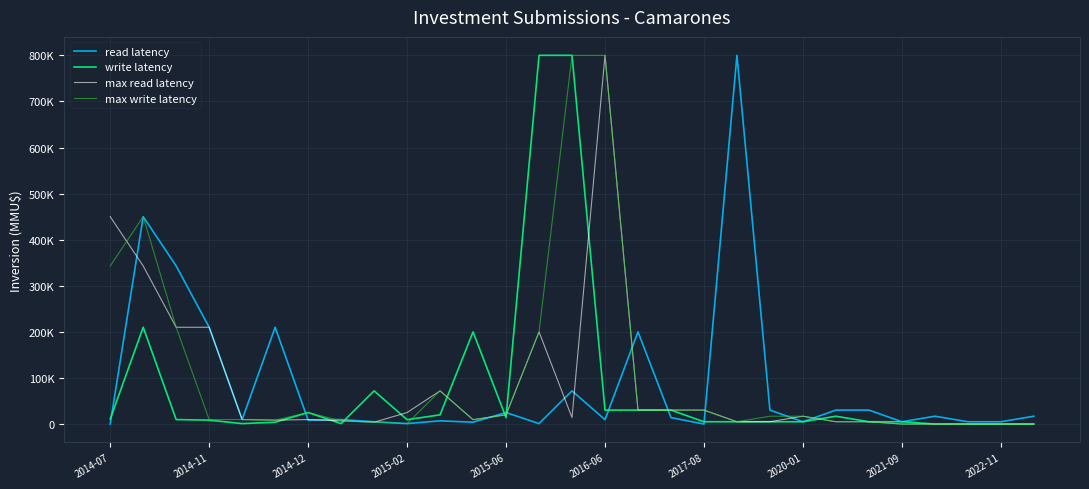

What are all the series names shown in the legend?

read latency, write latency, max read latency, max write latency